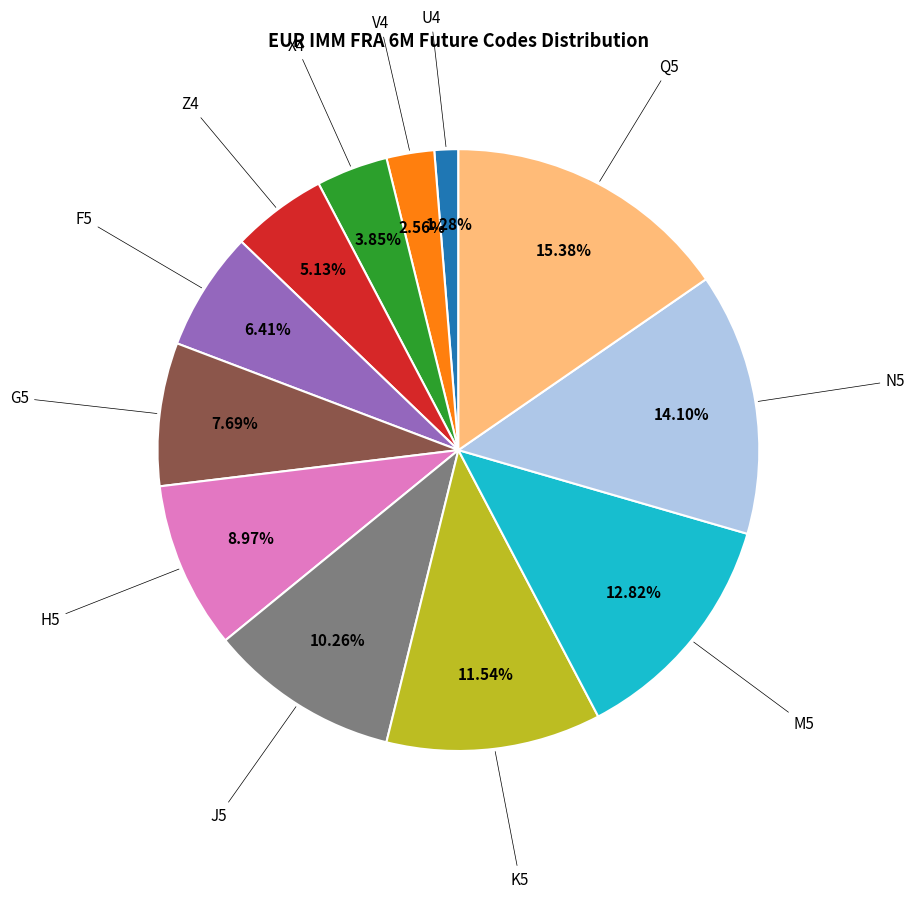

Is there any slice that represents more than half of the pie?

No